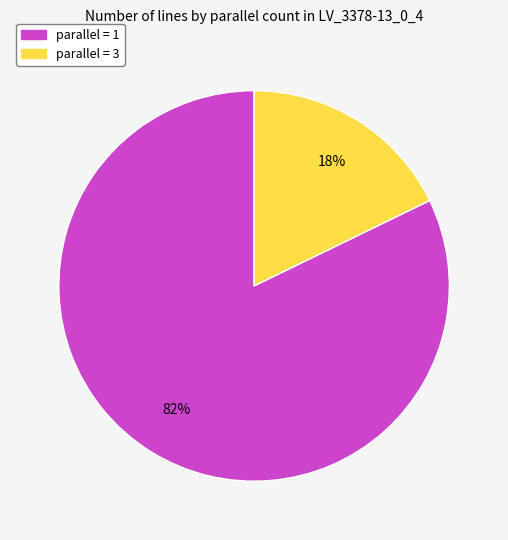

Is there a majority slice in this chart?

Yes